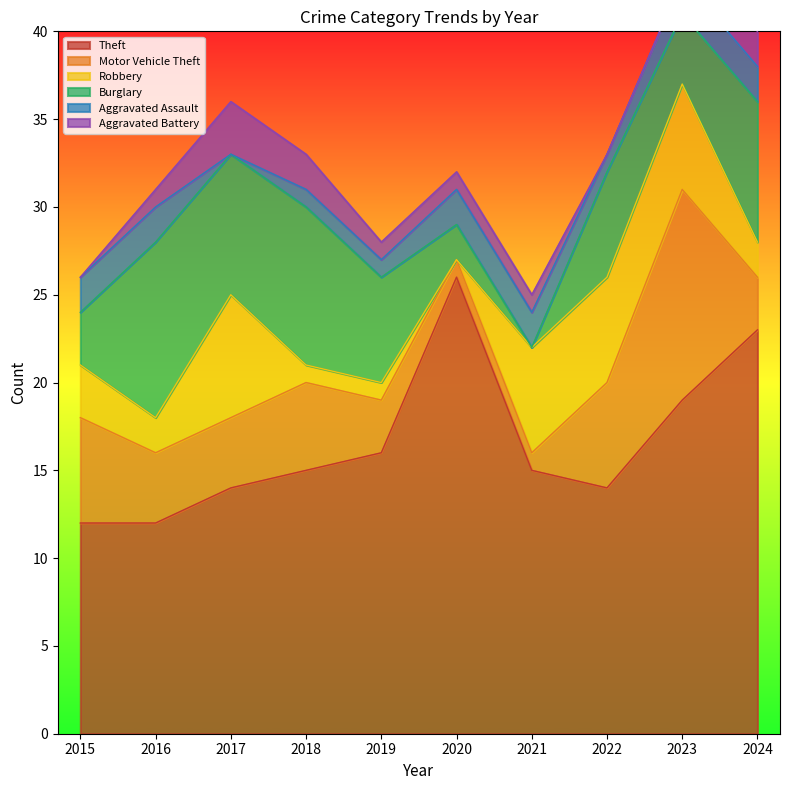

At which label does Motor Vehicle Theft first exceed 4?

2015